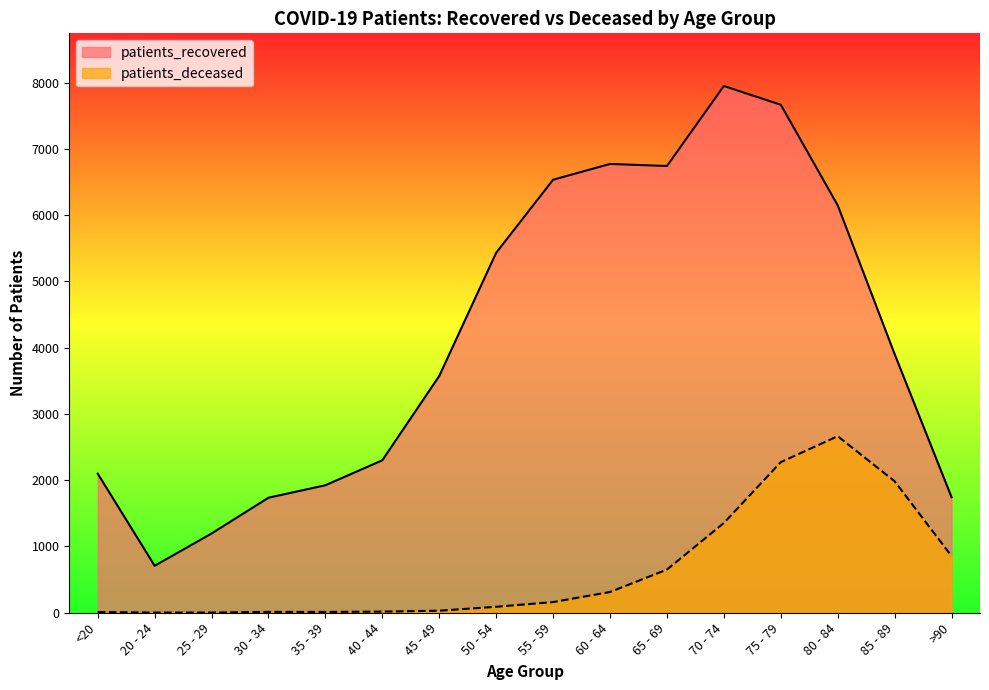

What is the highest value of the patients_recovered series?

7948